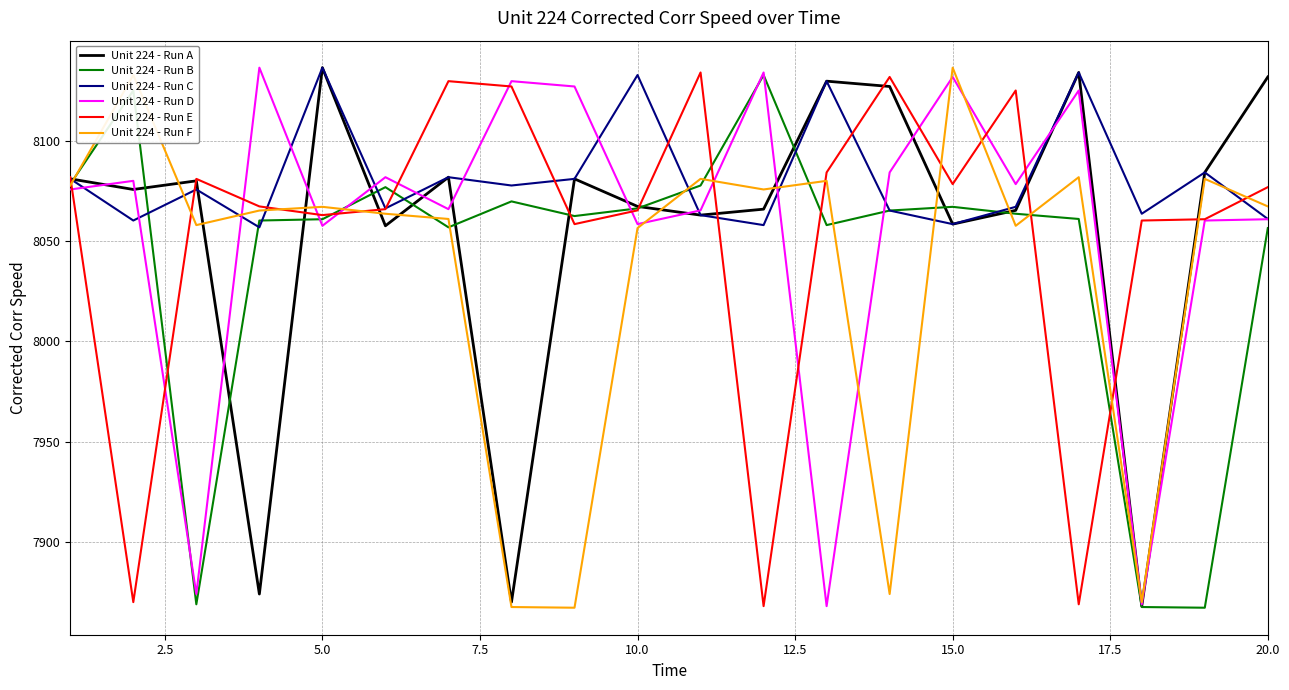

Which series has the largest total across all categories?

Unit 224 - Run C